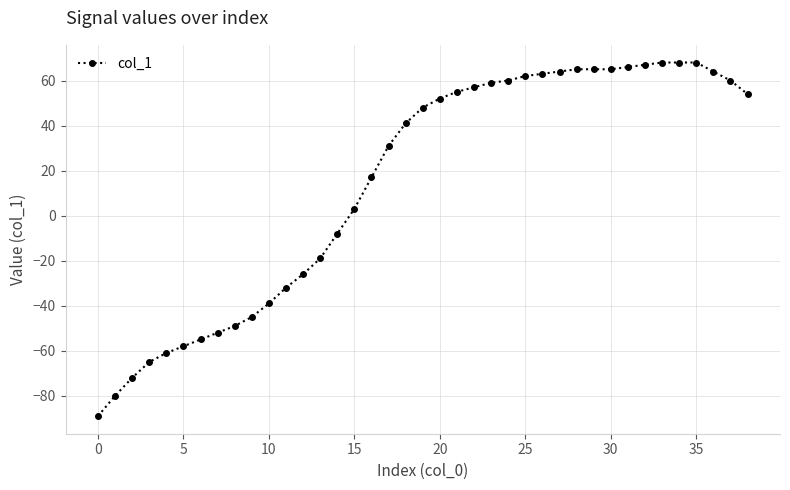

What is the difference between the maximum and minimum values?

157